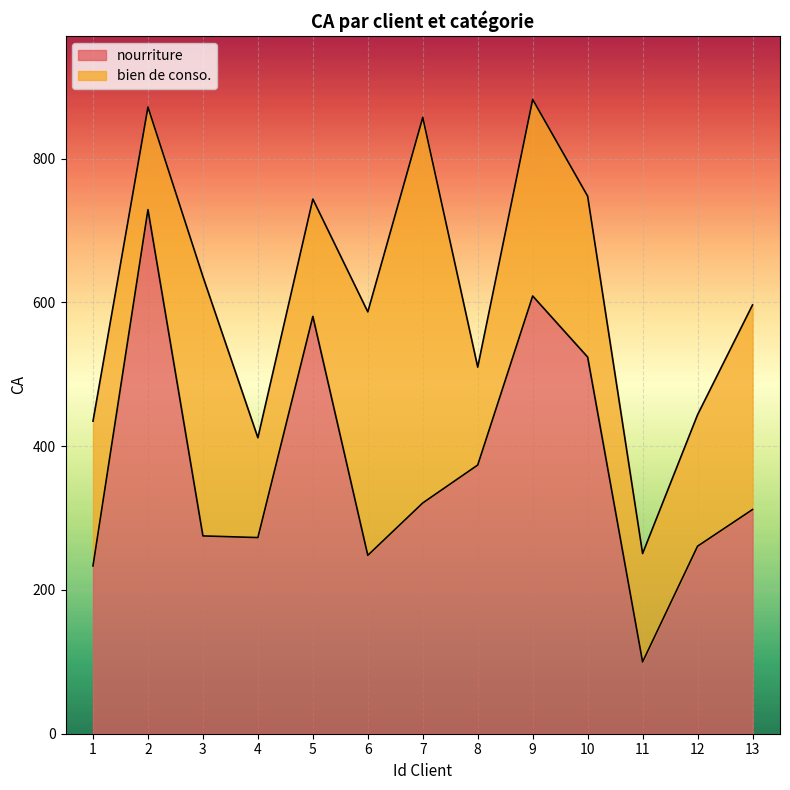

List the labels in order of value, smallest first.

11, 1, 6, 12, 4, 3, 13, 7, 8, 10, 5, 9, 2